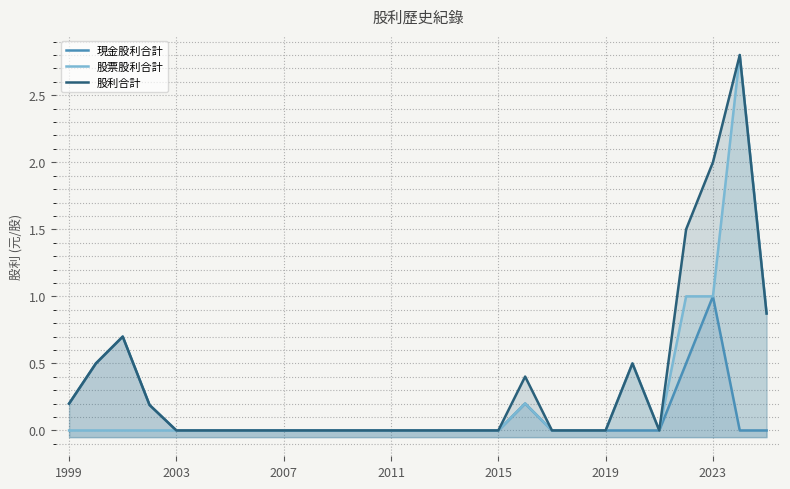

How many interior local peaks does the 股票股利合計 series have?

3